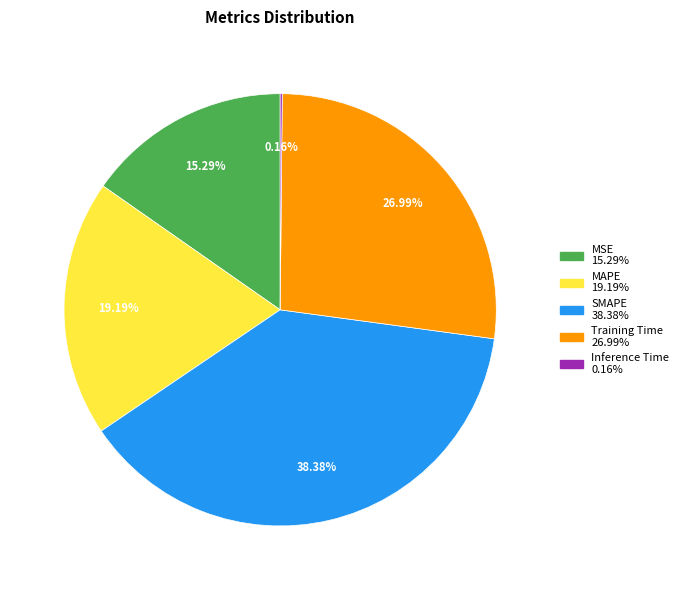

Does MSE represent more than half of the total?

No